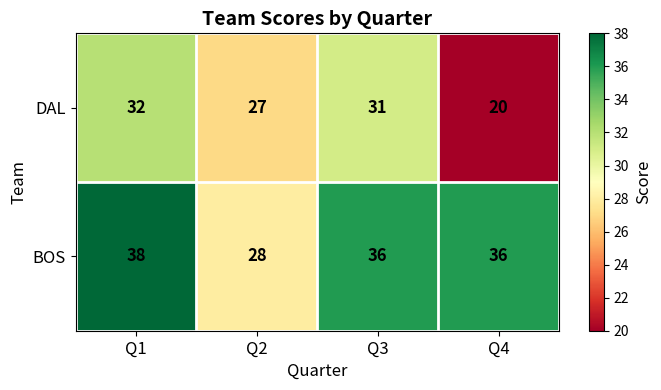

What is the minimum value shown in the chart?

20